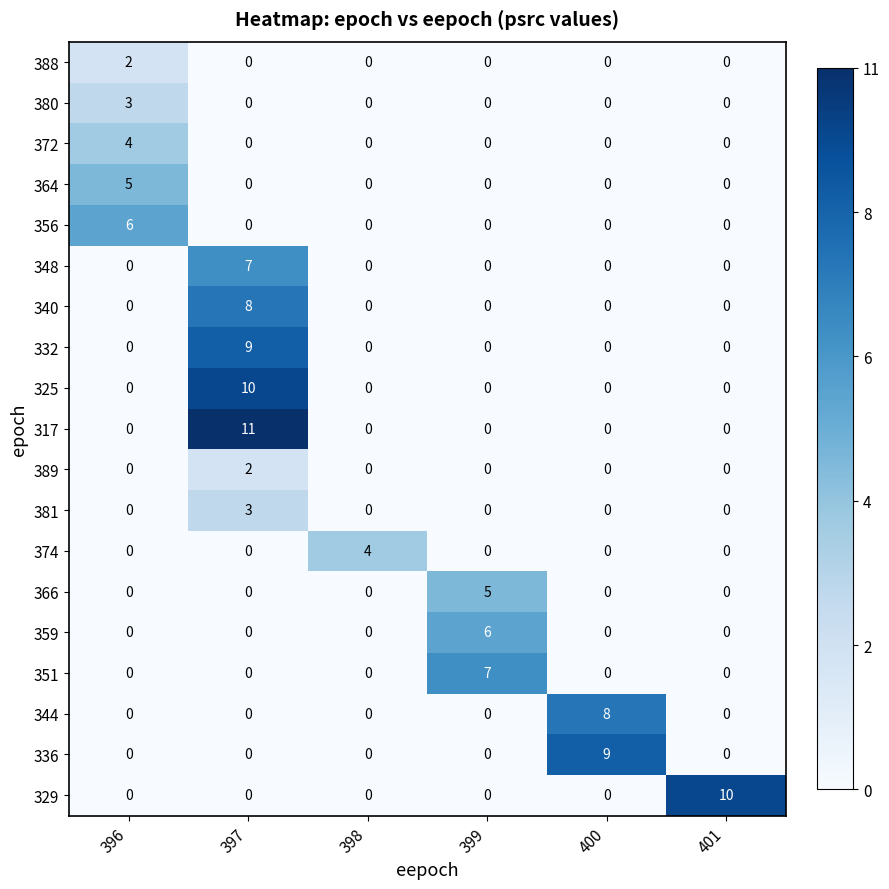

Count the 325 values in the range 0 to 1.

5